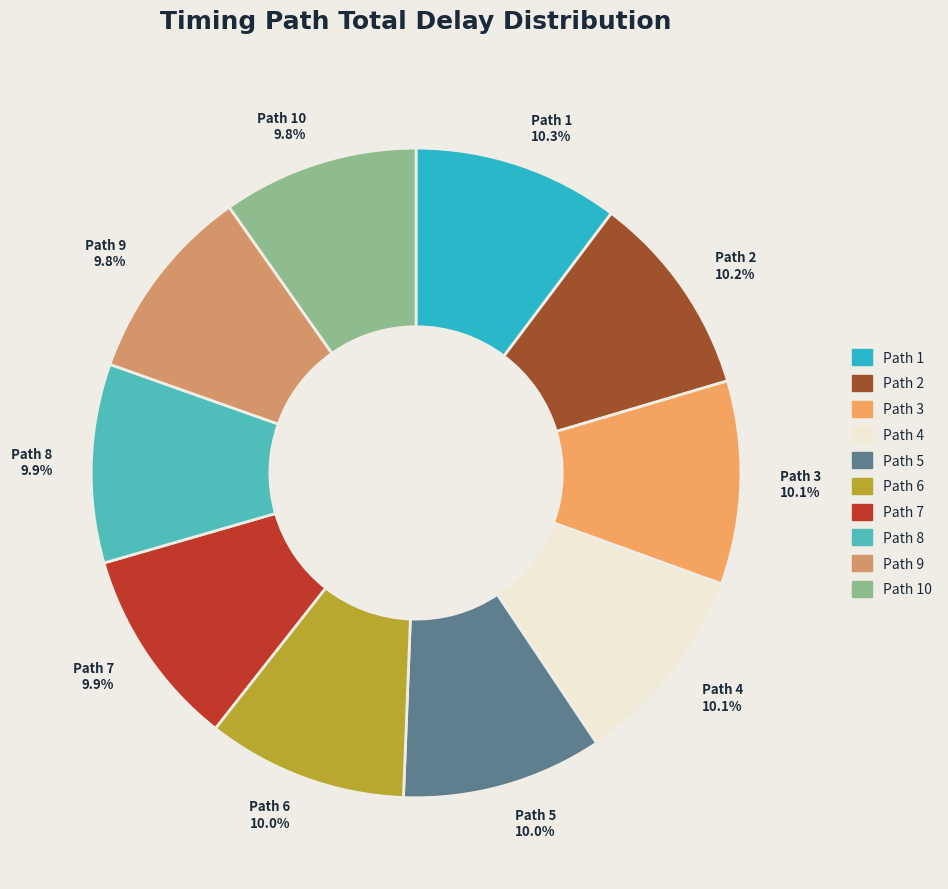

How many segments does this pie chart have?

10